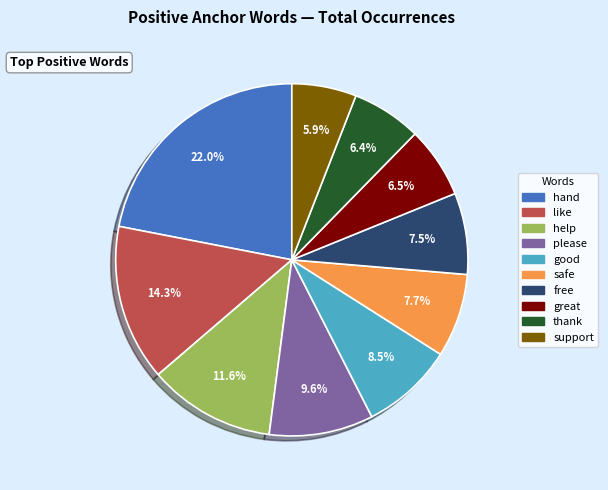

How many segments does this pie chart have?

10